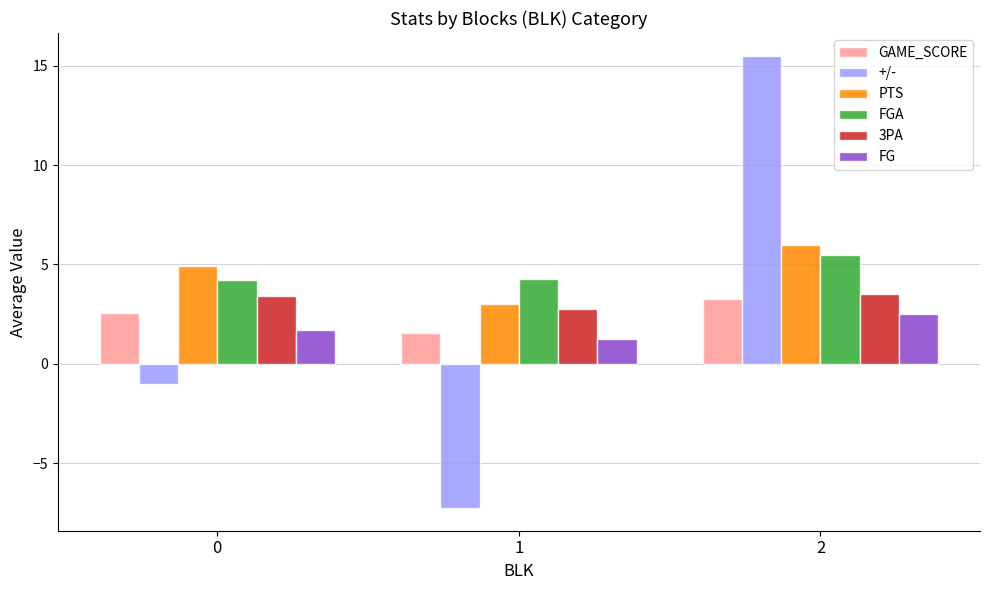

Which series changed the most between 0 and 2?

+/-